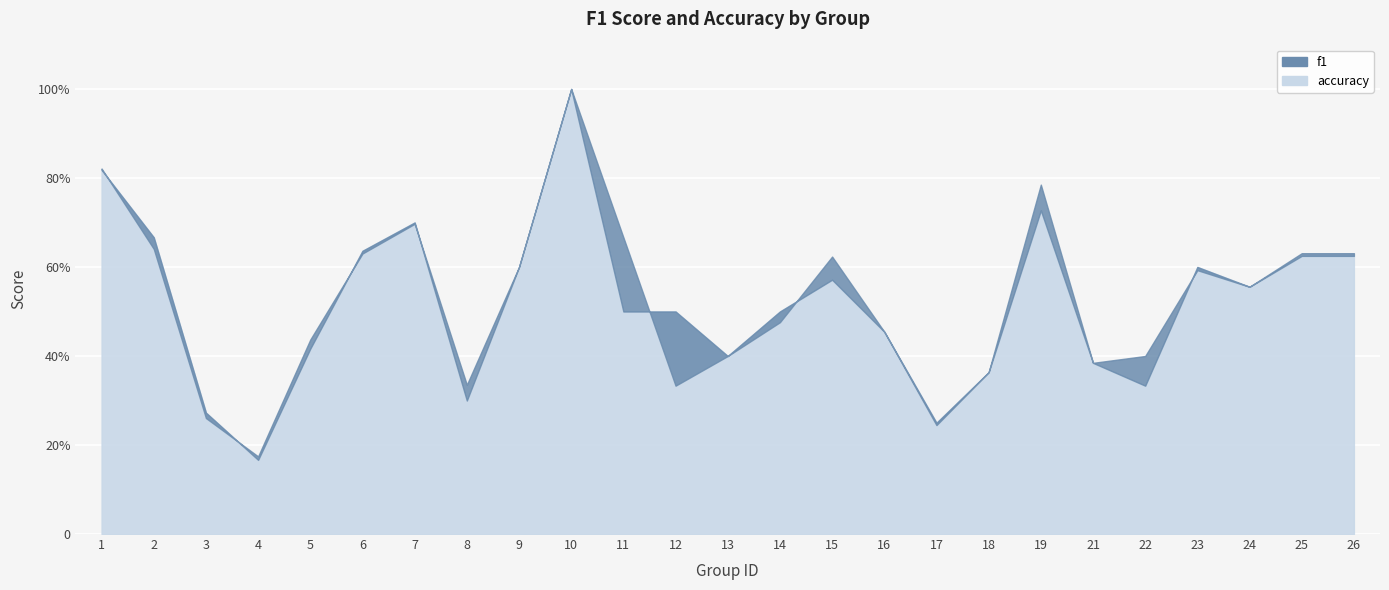

What are all the series names shown in the legend?

f1, accuracy